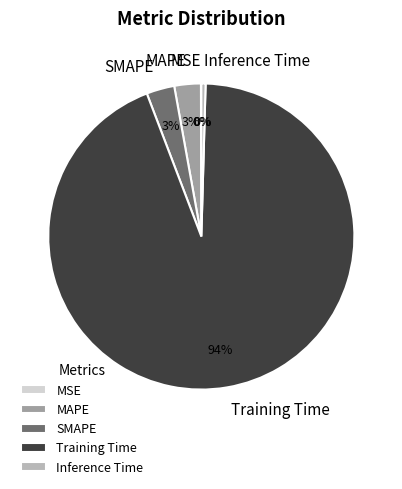

Do SMAPE and Training Time together represent more than half of the pie?

Yes